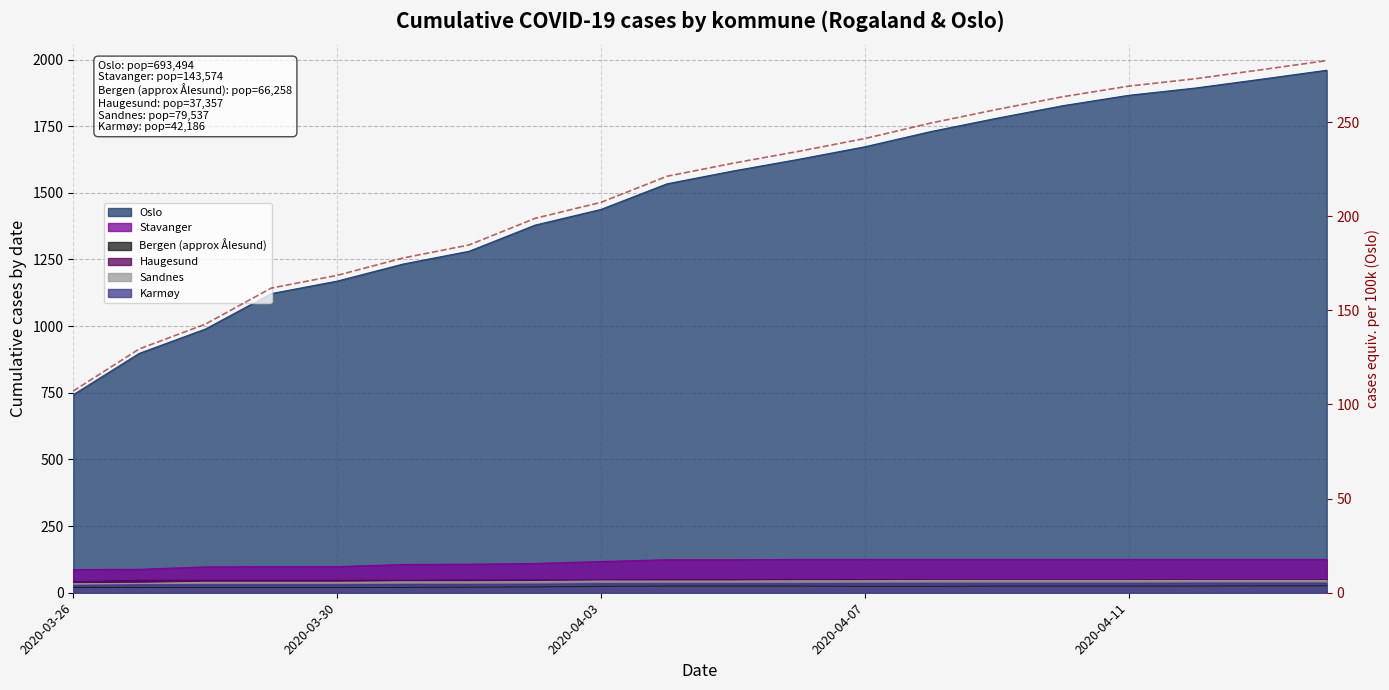

What is the value of the 3rd point from the left?

142.6